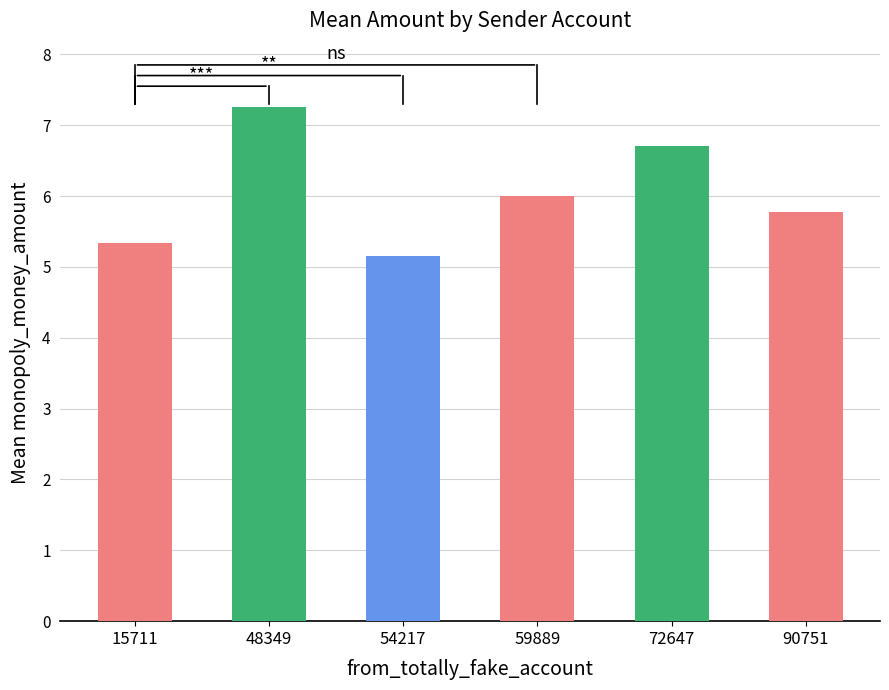

True or false: the data shows 5.8 at 90751.

True